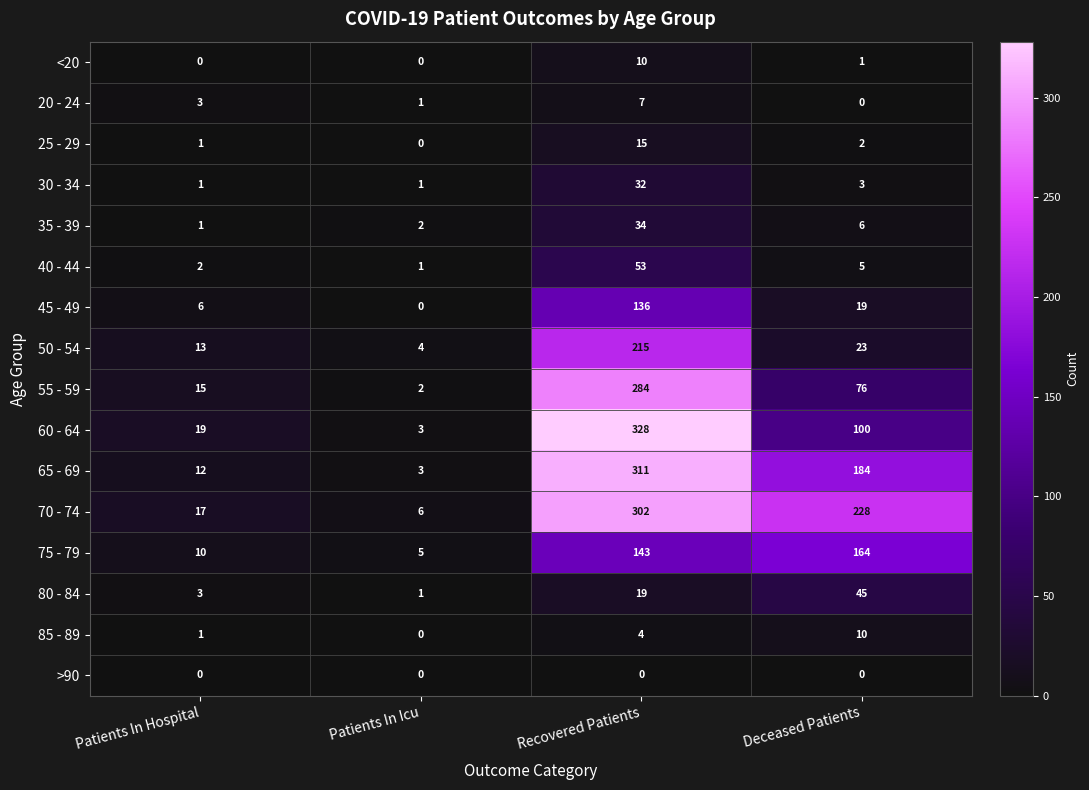

How many categories are shown in the chart?

4